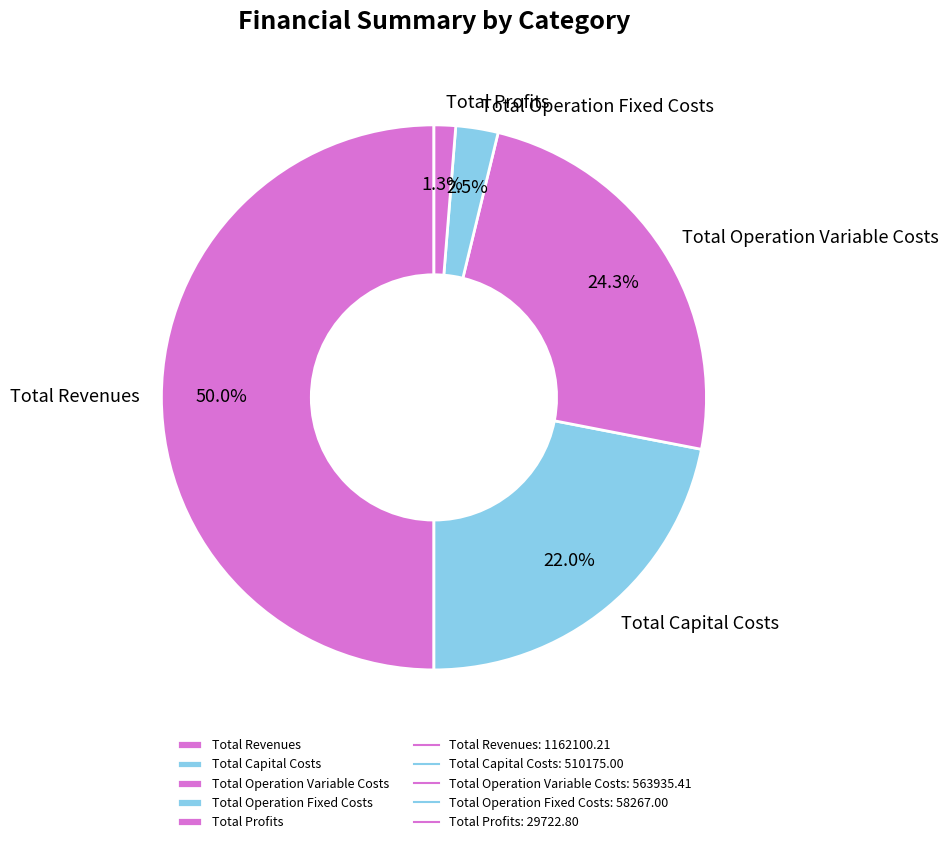

To the nearest percent, what is the difference between the Total Operation Fixed Costs and Total Operation Variable Costs slice percentages?

22%